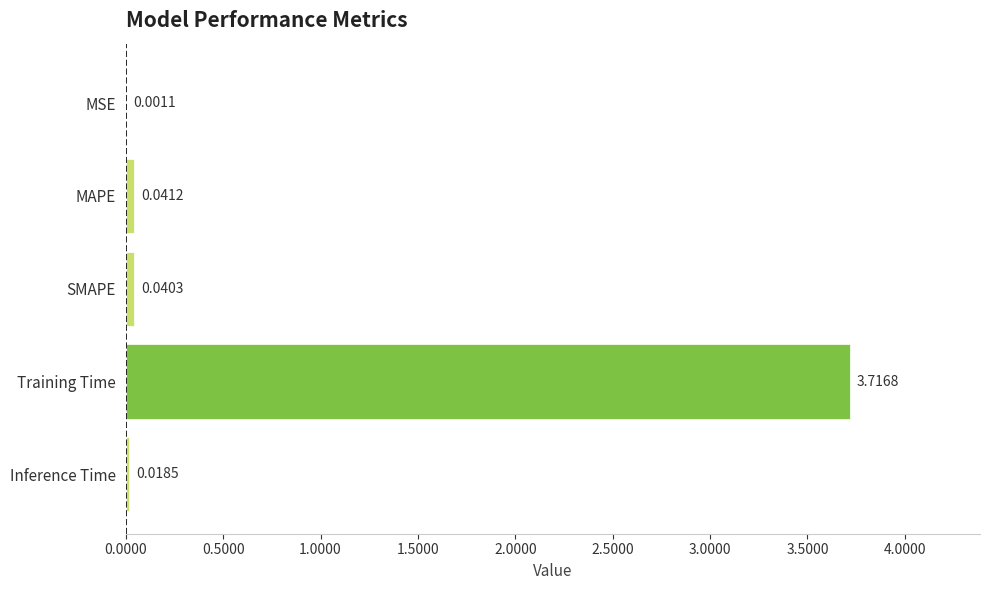

At which category does the chart reach its peak across all series?

Training Time